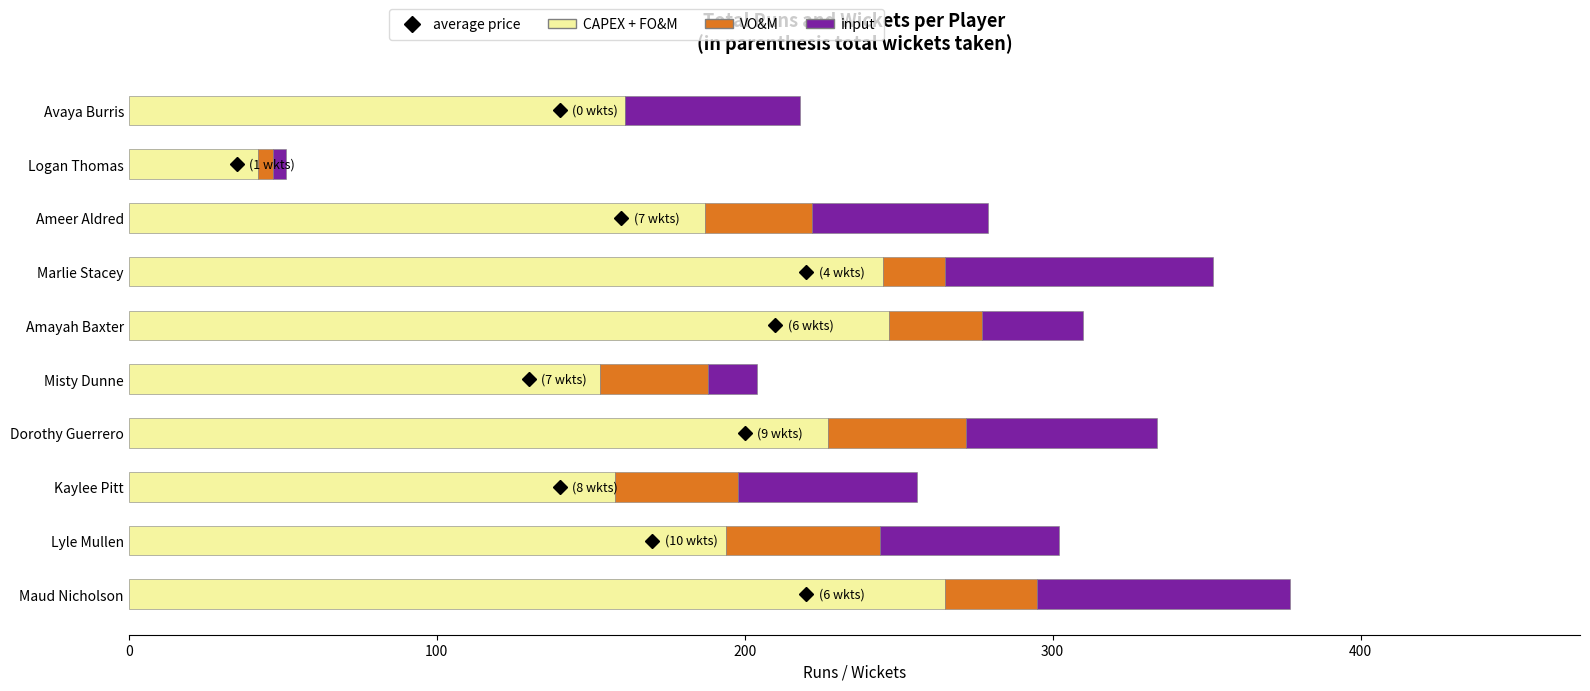

What is the total value across all series at Lyle Mullen?

302